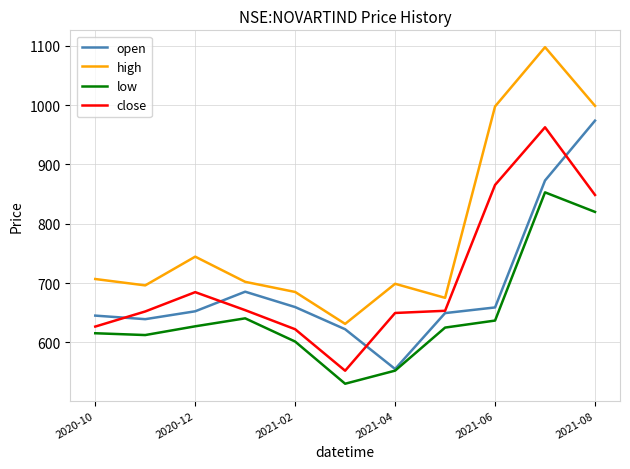

What is the highest value of the close series?

962.8